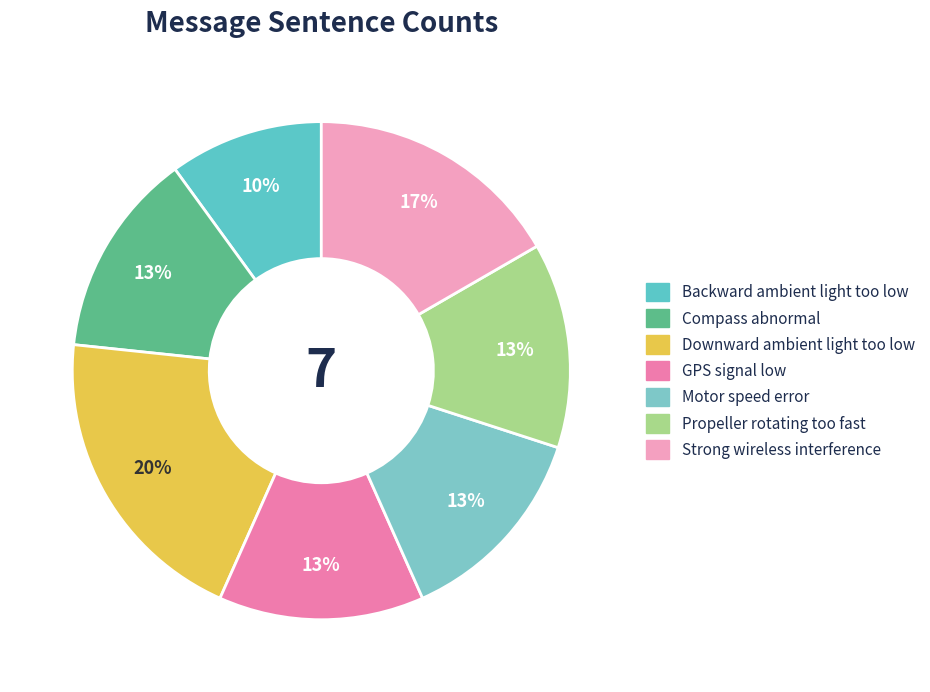

What percentage is the GPS signal low slice, to the nearest percent?

13%